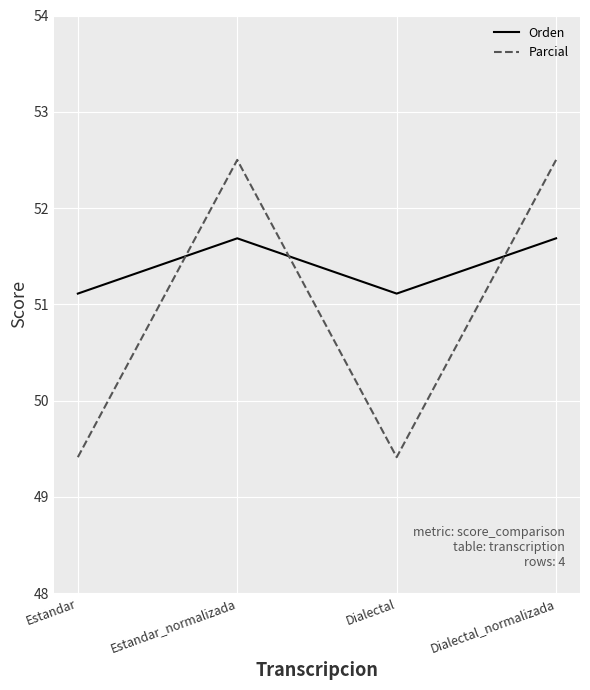

Which series has the widest spread of values?

Parcial